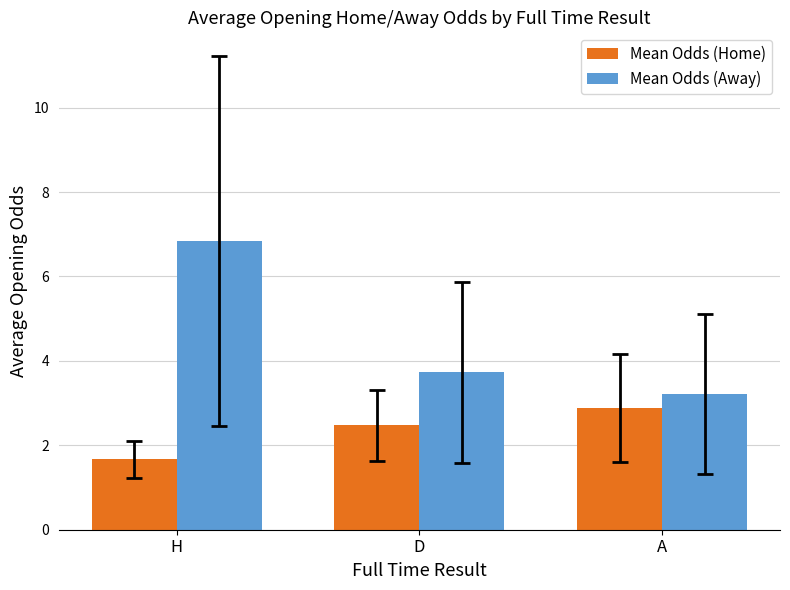

How many bars are there in total?

6